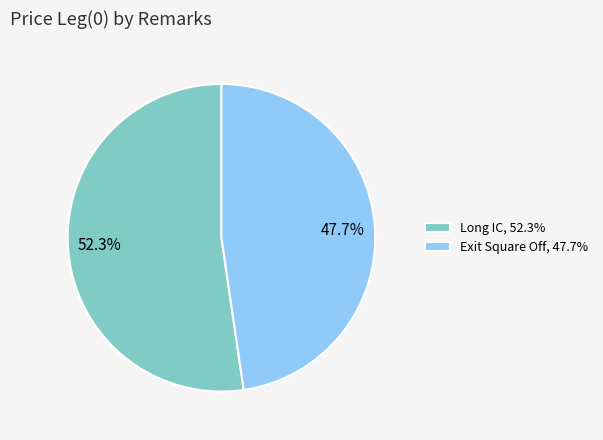

True or false: Exit Square Off accounts for 48% of the total.

True